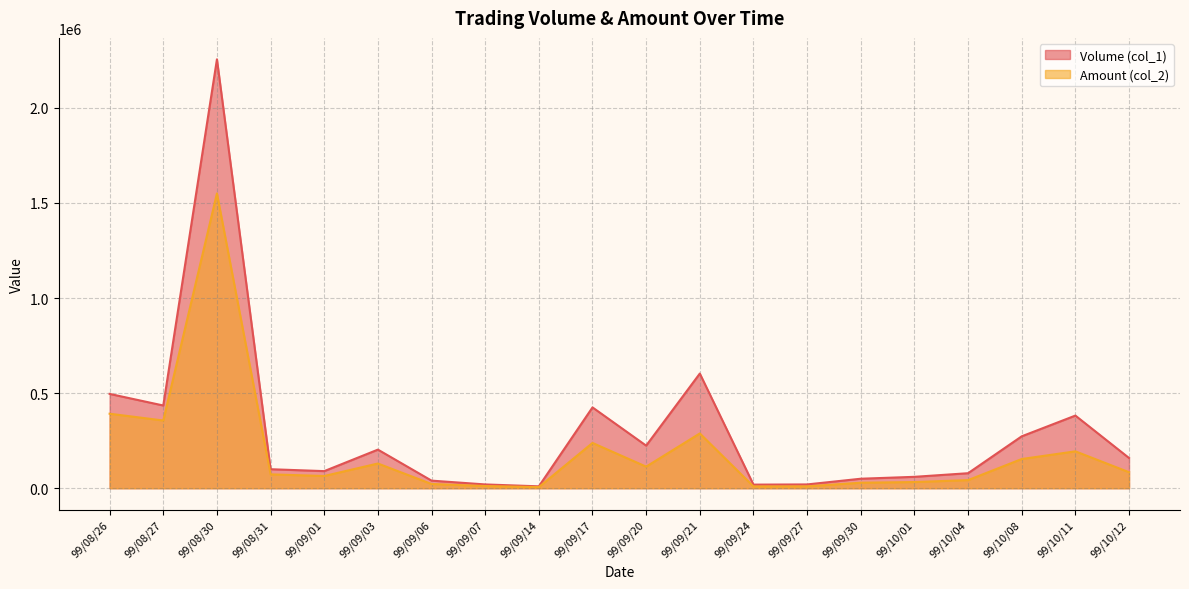

Read the Amount (col_2) value at 99/10/12, to the nearest 50.

84250